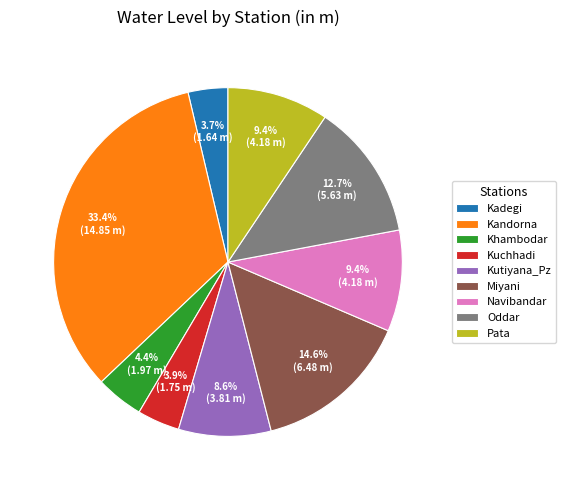

Which category has the biggest portion of the pie?

Kandorna